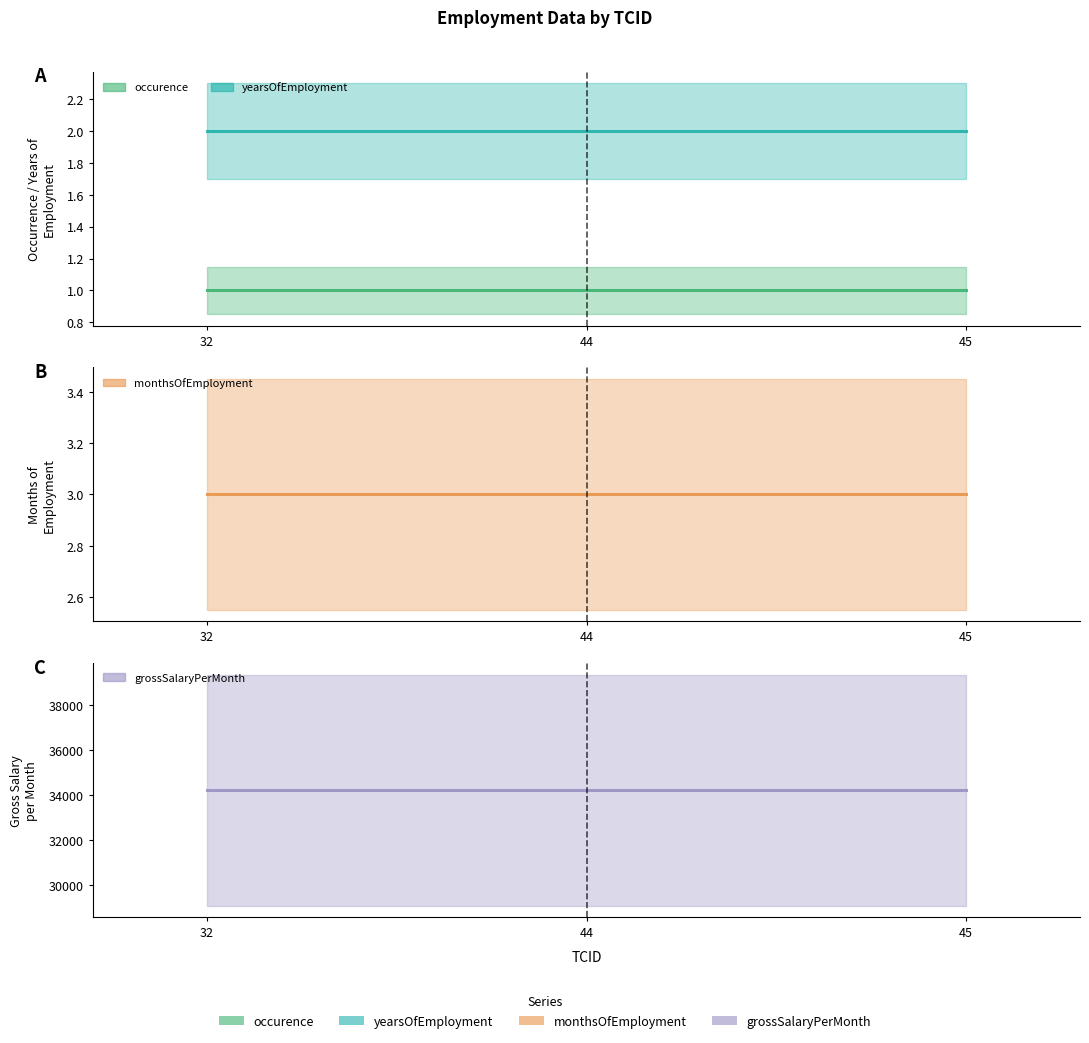

What is the maximum value for grossSalaryPerMonth?

34221